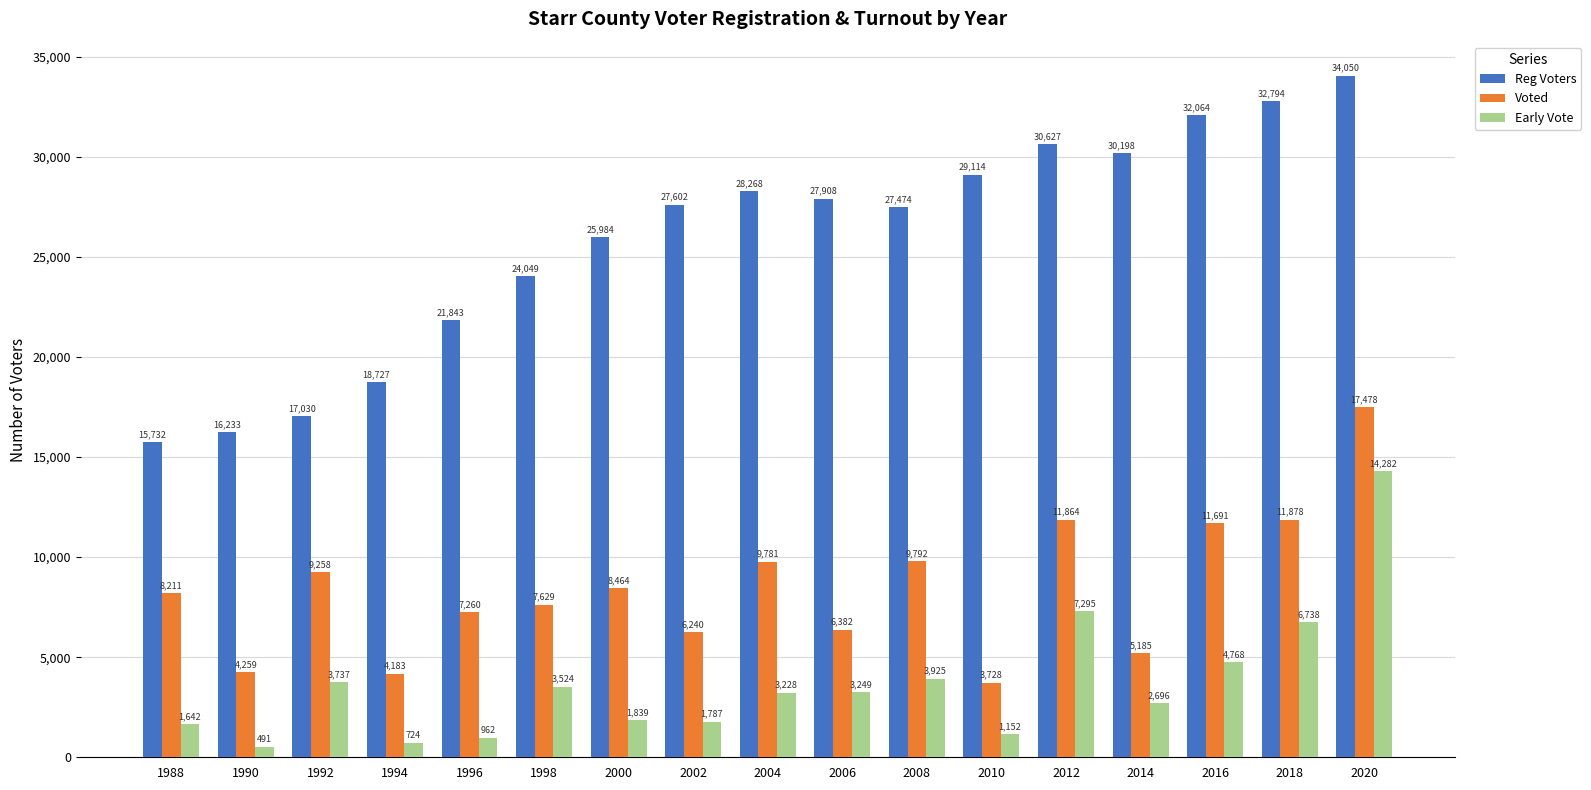

What is the total value across all series at 2002?

35629